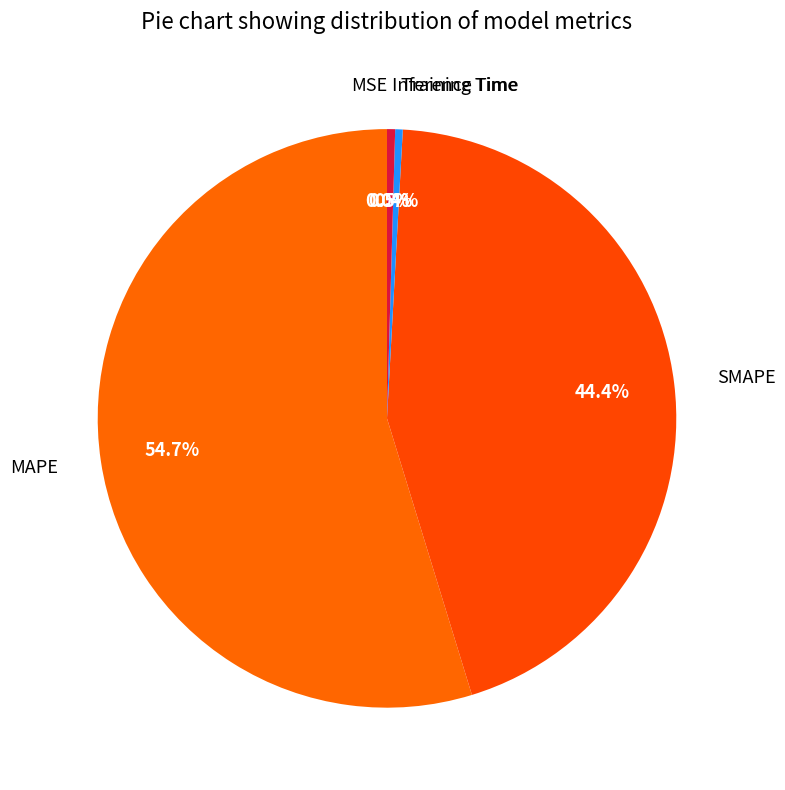

How much of the chart is everything except Training Time?

99.6%